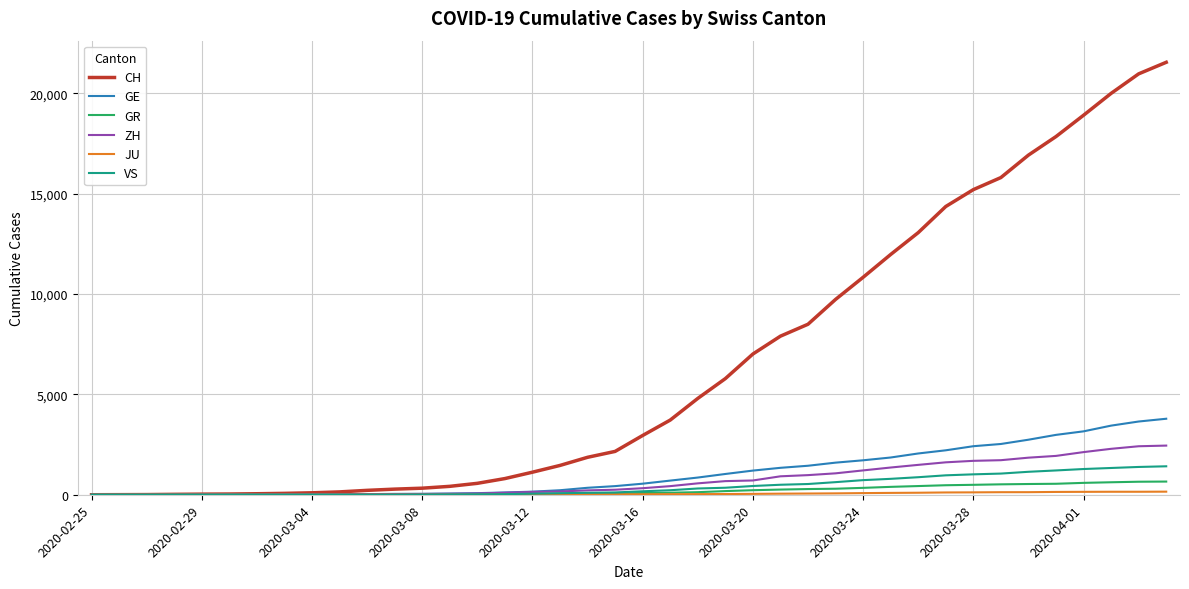

Which series has the widest spread of values?

CH